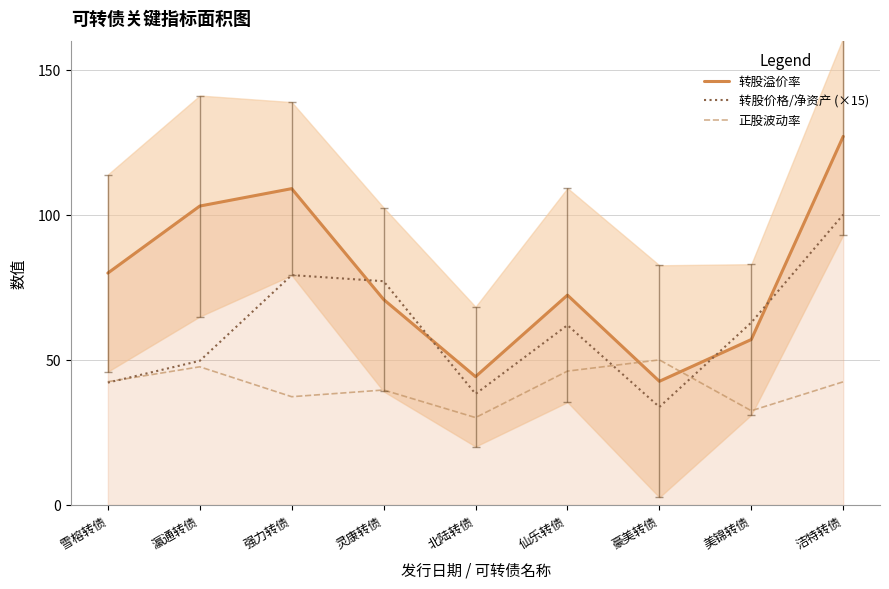

Reading right to left, what are all the values shown in this chart?

转股溢价率: 洁特转债=127.0	美锦转债=57.0	豪美转债=42.6	仙乐转债=72.3	北陆转债=44.2	灵康转债=70.8	强力转债=109.0	瀛通转债=103.0	雪榕转债=79.9
转股价格/净资产 (×15): 洁特转债=100.0	美锦转债=62.9	豪美转债=33.8	仙乐转债=61.9	北陆转债=38.2	灵康转债=77.1	强力转债=79.2	瀛通转债=49.6	雪榕转债=42.1
正股波动率: 洁特转债=42.4	美锦转债=32.5	豪美转债=50.0	仙乐转债=46.1	北陆转债=30.1	灵康转债=39.6	强力转债=37.3	瀛通转债=47.6	雪榕转债=42.5